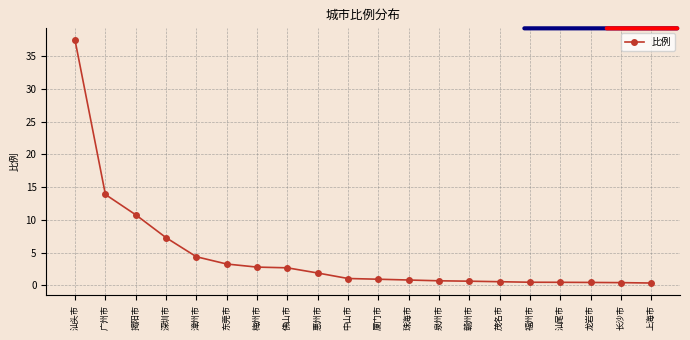

What is the label of the 5th point from the left?

漳州市